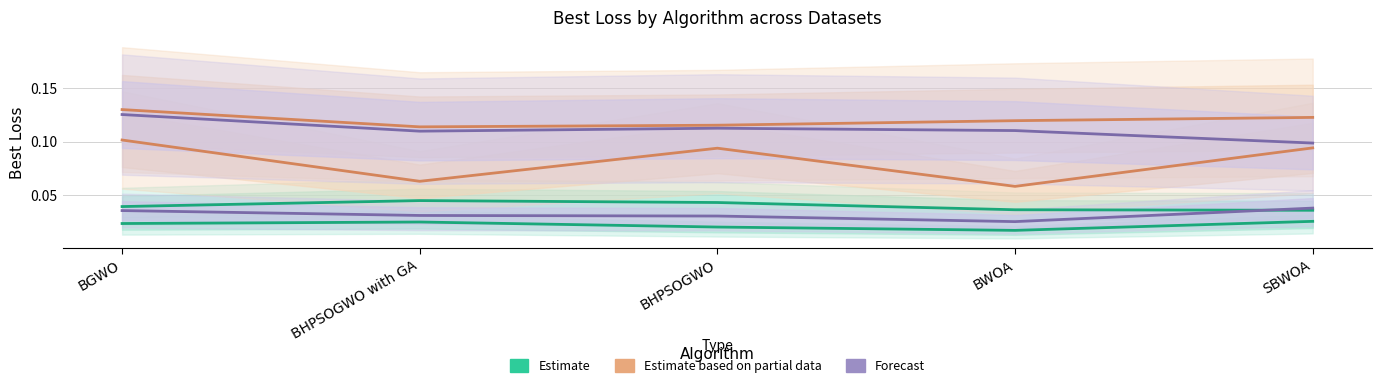

Is this an area chart (filled region under the line)?

No